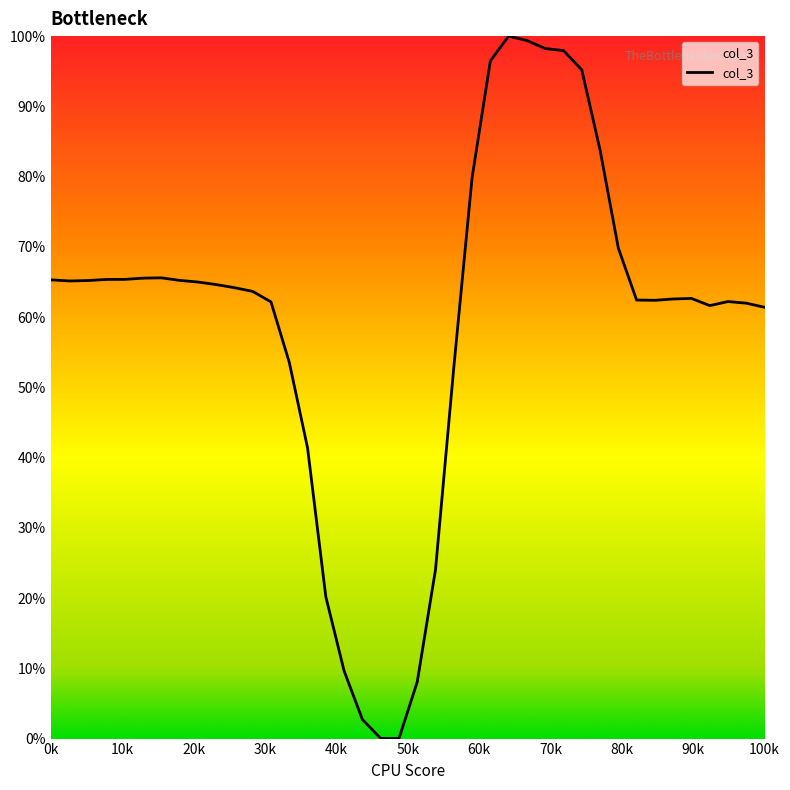

What is the greatest value displayed?

100.0